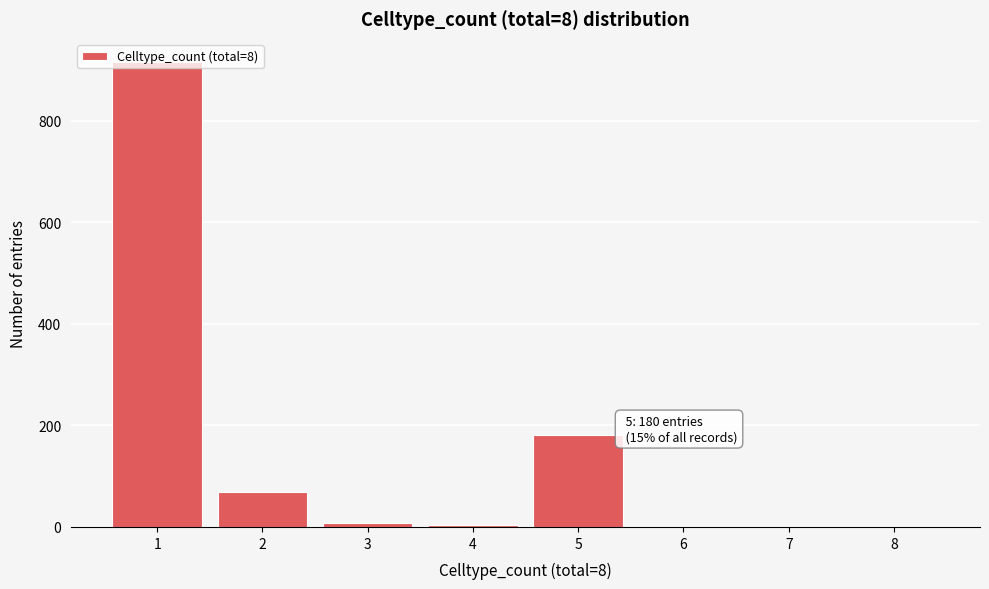

What is the greatest value displayed?

915